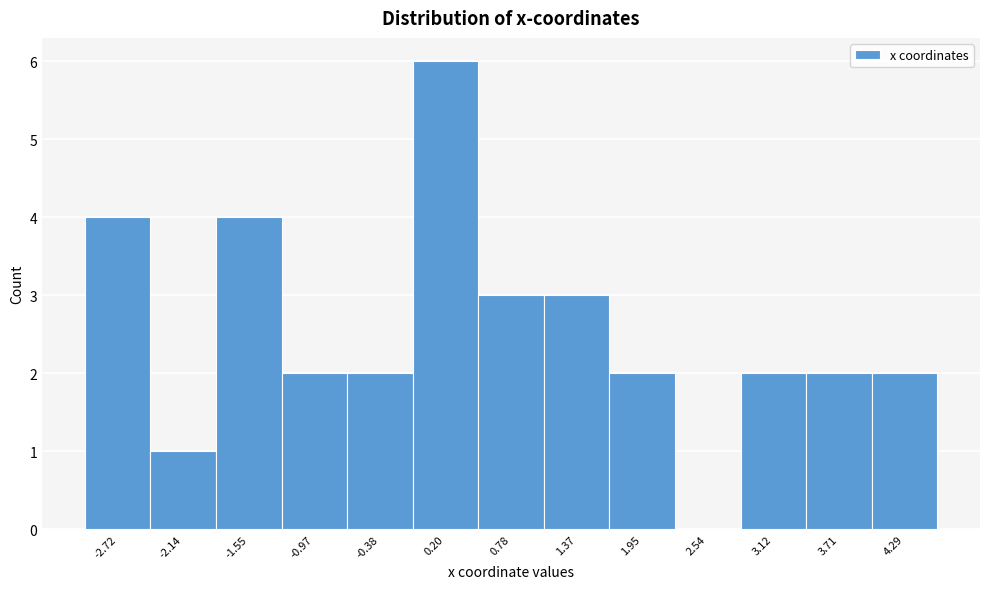

What is the height of the bar covering -2.4 to -1.8 on the x-axis? Neither the bar edges nor the heights are printed on the chart, so give them approximately, as read against the axes.

1